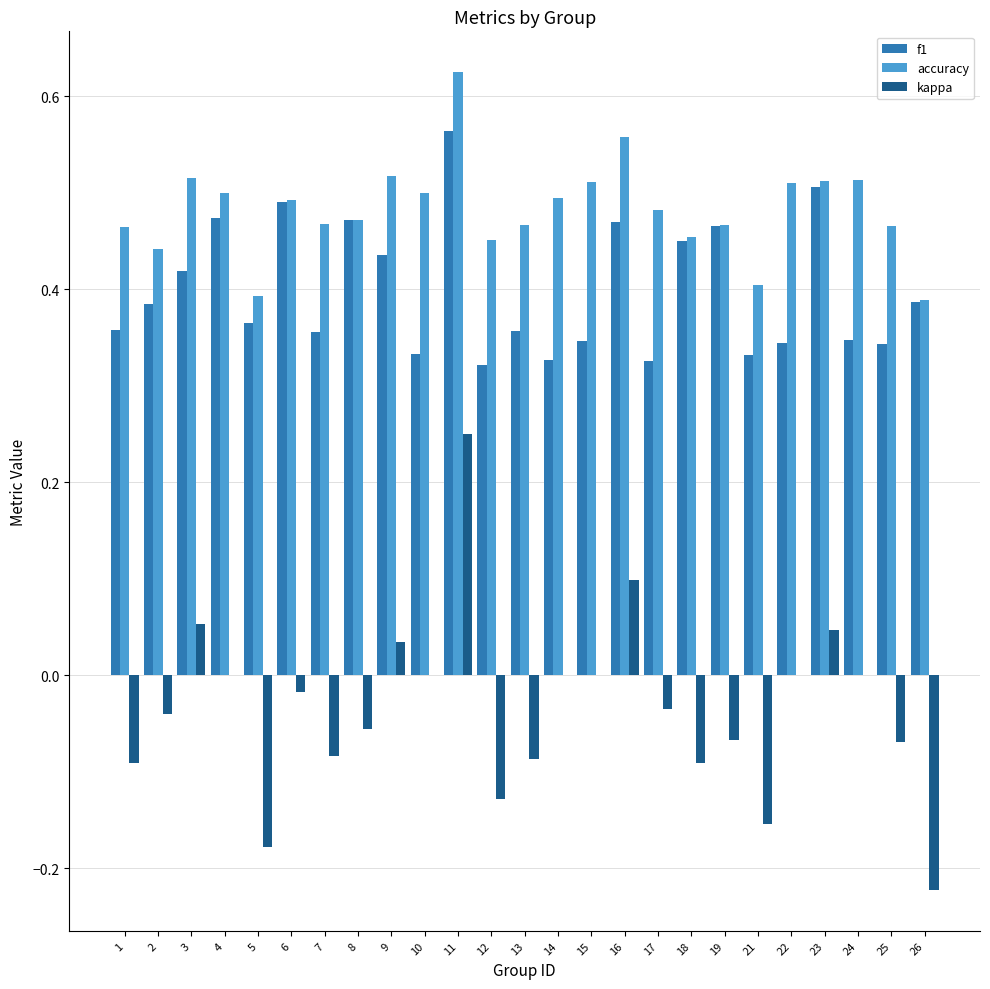

True or false: accuracy has a value of 0.4 at 21.

True